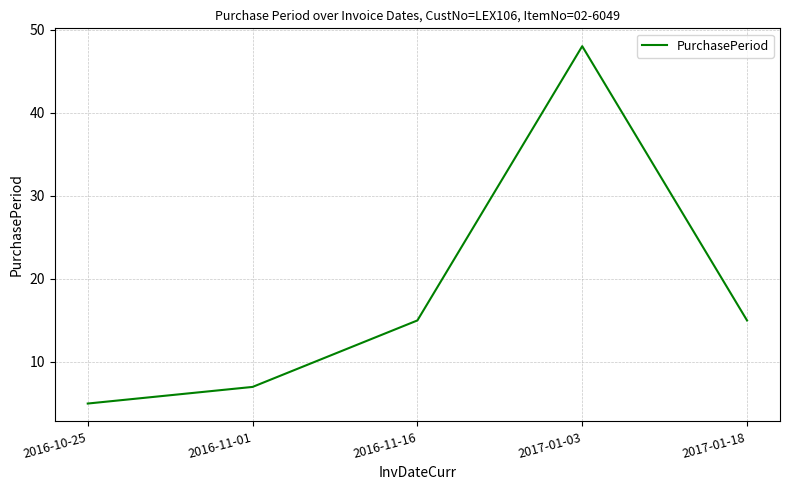

At which category does the data reach its first local peak?

2017-01-03